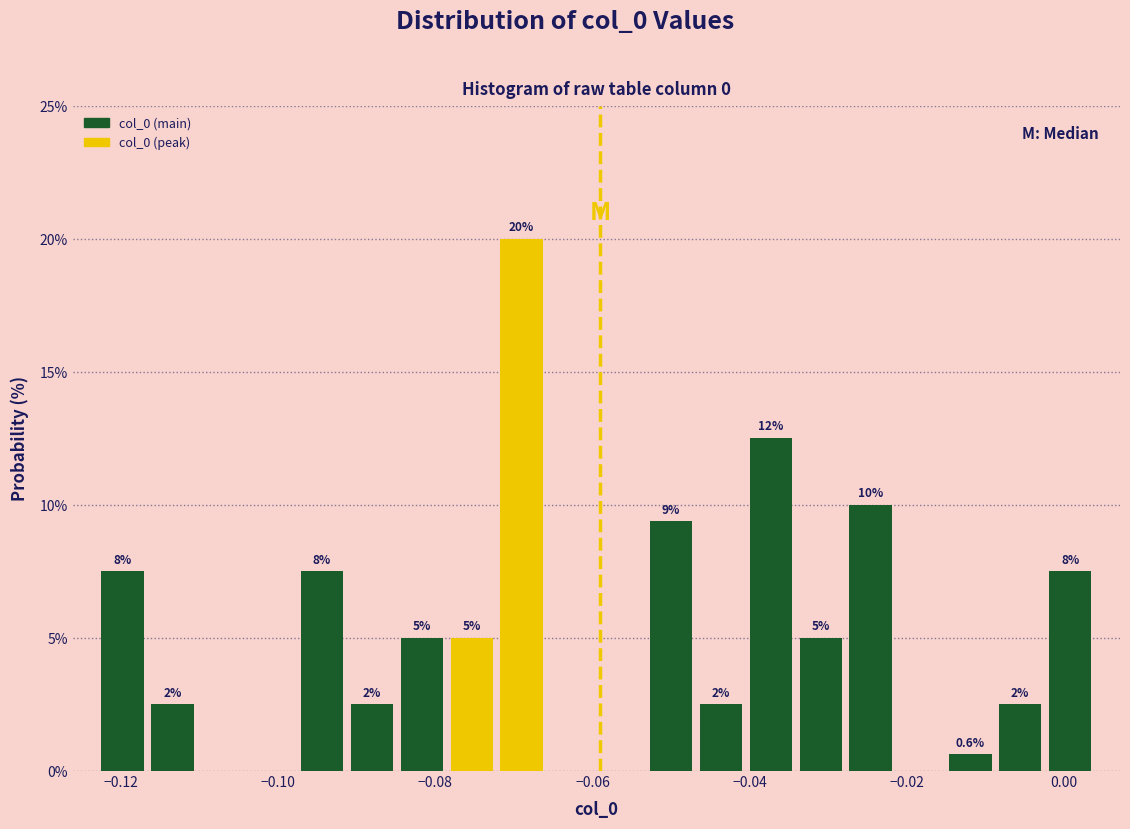

Around what value on the x-axis is the tallest bar? Give the approximate position of its centre, as read against the axis.

-0.070